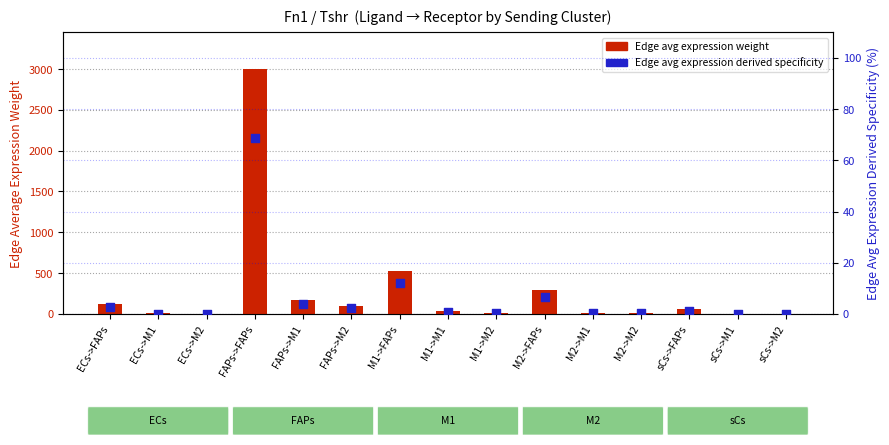

At which category is the sum across all series the highest?

FAPs->FAPs